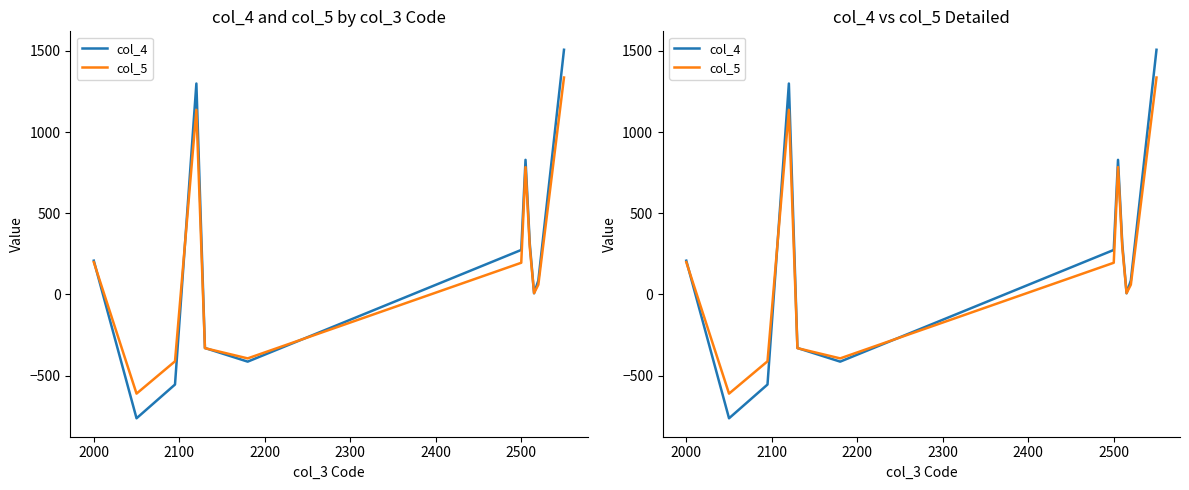

Reading right to left, transcribe all the data shown in this chart.

col_4: 1507	86	7	311	829	274	-414	-330	1299	-555	-763	208
col_5: 1336	60	8	289	784	195	-394	-331	1137	-412	-611	199